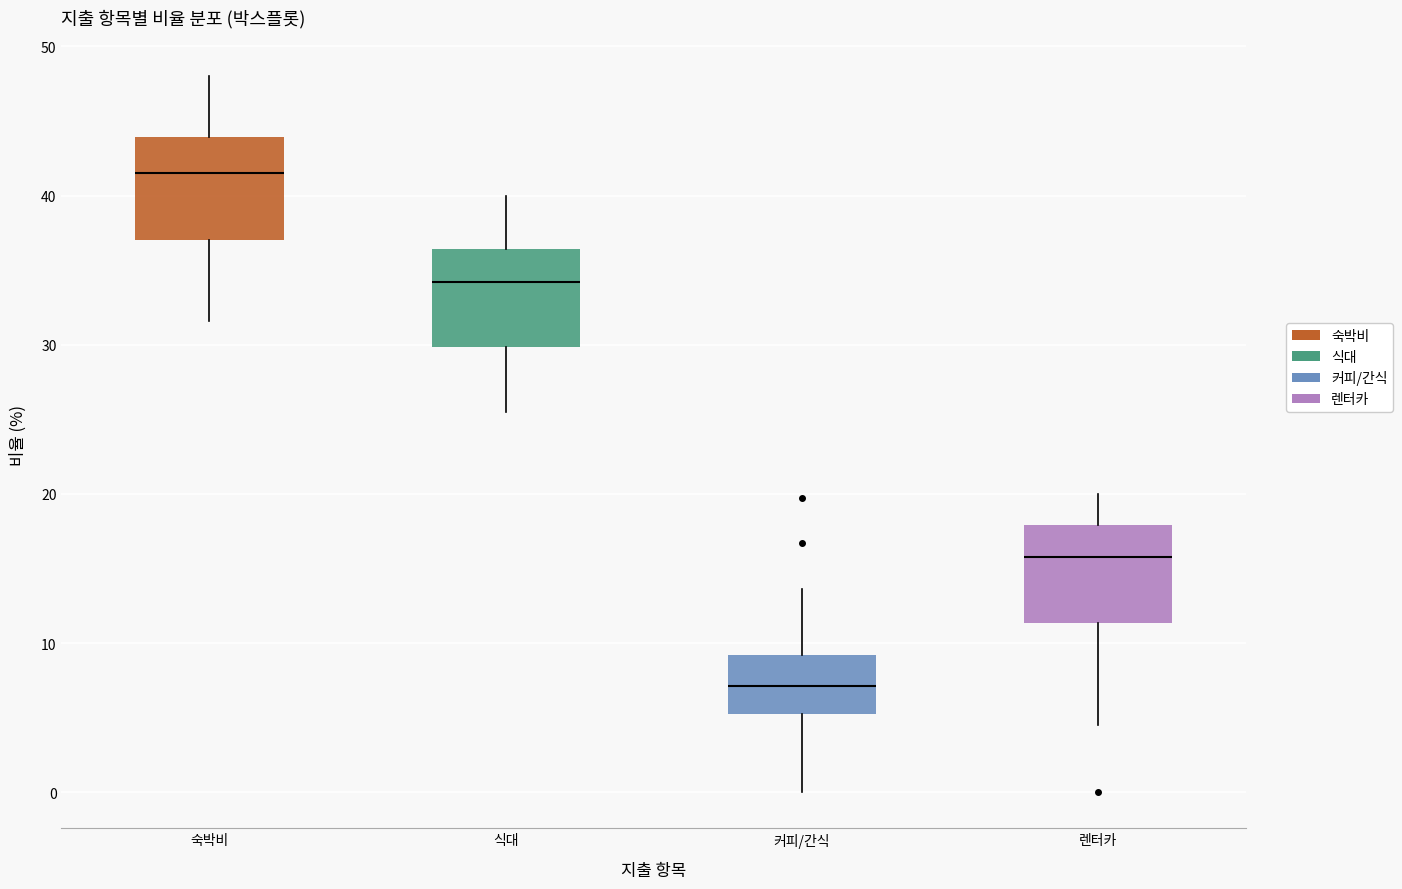

Reading left to right, read every box against the y-axis: the position of its median line, the range the box covers, and the ends of its whiskers. The values are not printed on the chart, so give them approximately, as read against the axis.

숙박비: median 42, box 37 to 44, whiskers 32 to 48
식대: median 34, box 30 to 36, whiskers 26 to 40
커피/간식: median 7, box 5 to 9, whiskers 0 to 14
렌터카: median 16, box 11 to 18, whiskers 5 to 20